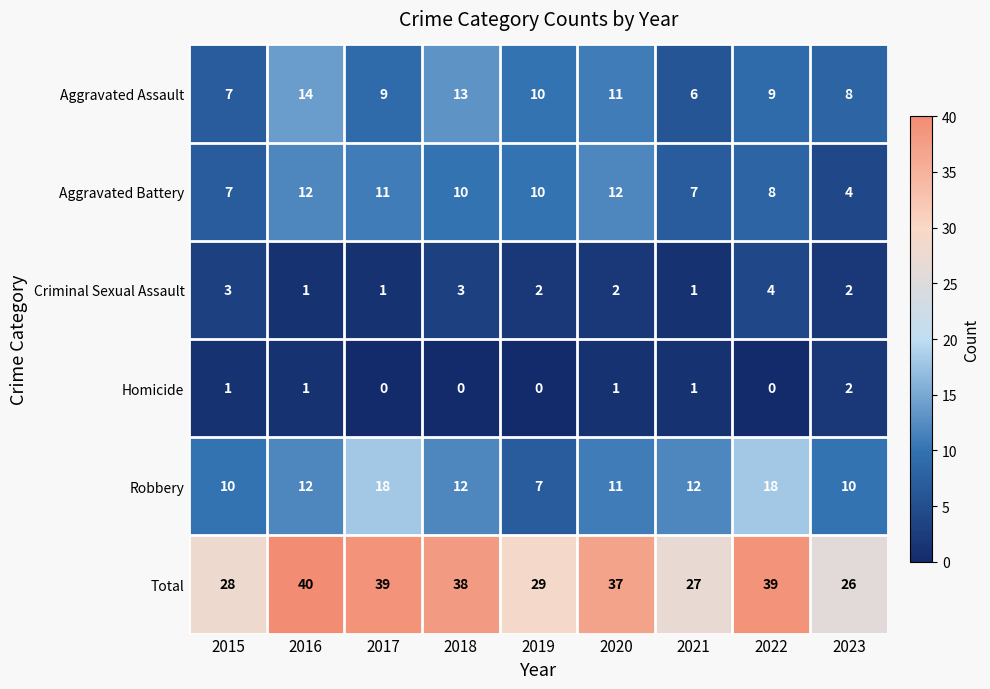

What is the highest value of the Robbery series?

18